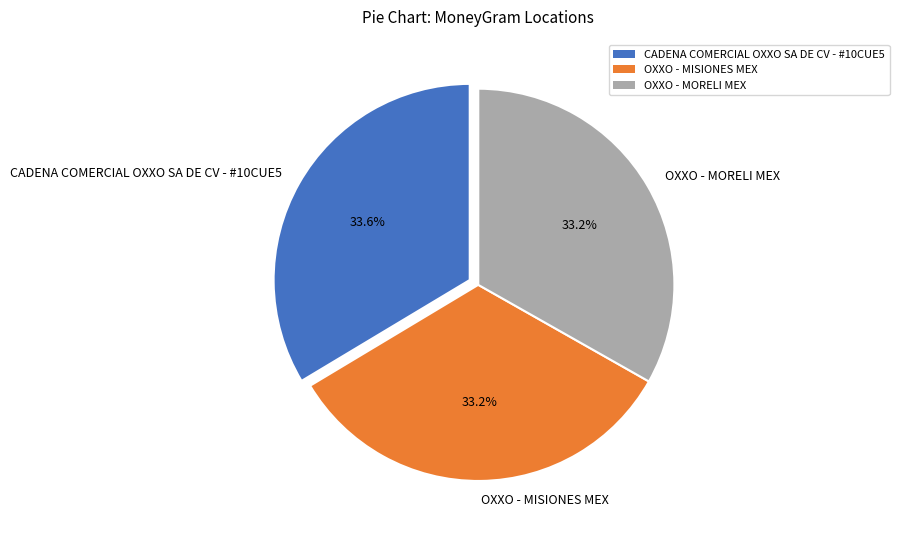

Do CADENA COMERCIAL OXXO SA DE CV - #10CUE5 and OXXO - MORELI MEX together represent more than half of the pie?

Yes